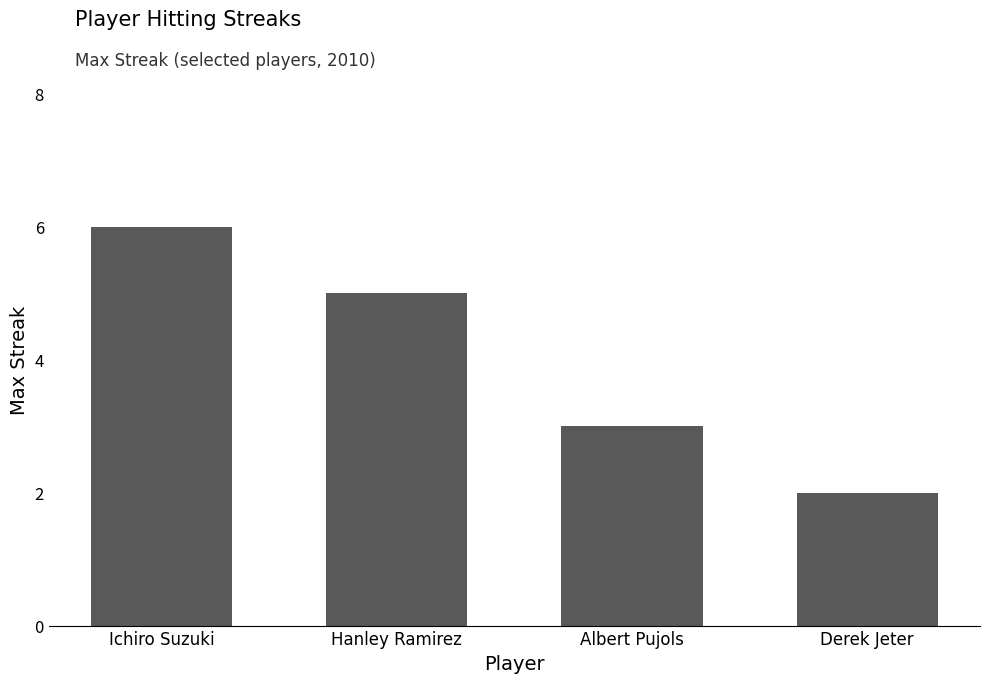

Rank the categories by value from lowest to highest.

Derek Jeter, Albert Pujols, Hanley Ramirez, Ichiro Suzuki